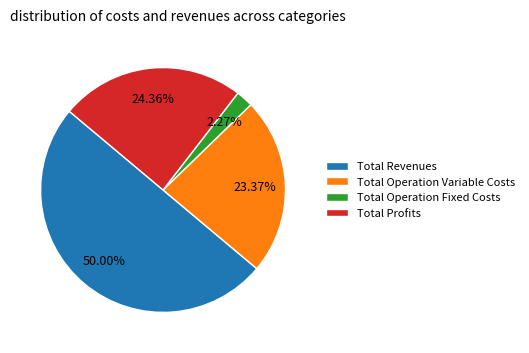

Does Total Profits account for over 50% of the chart?

No